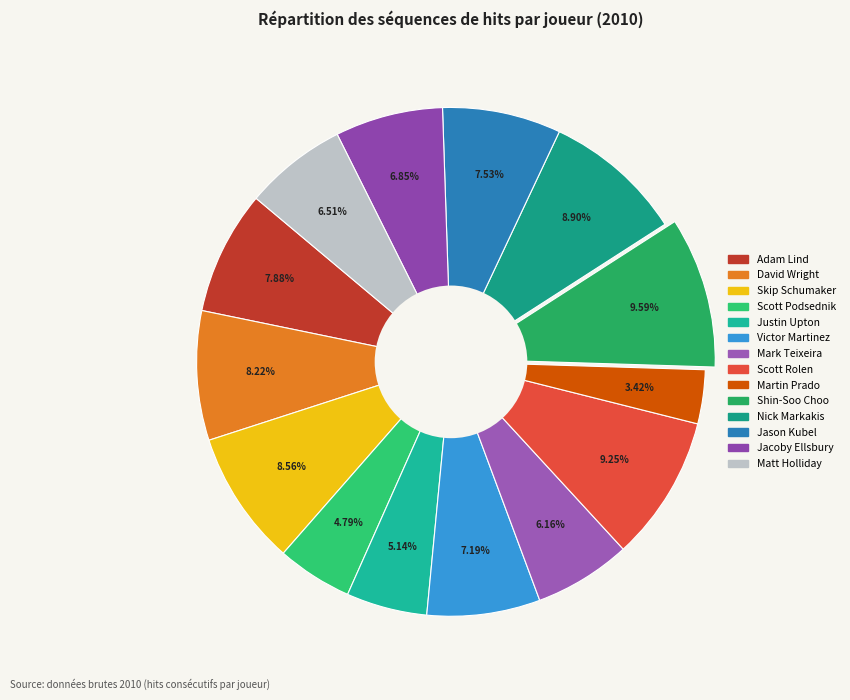

To the nearest percent, what portion does Adam Lind represent?

8%